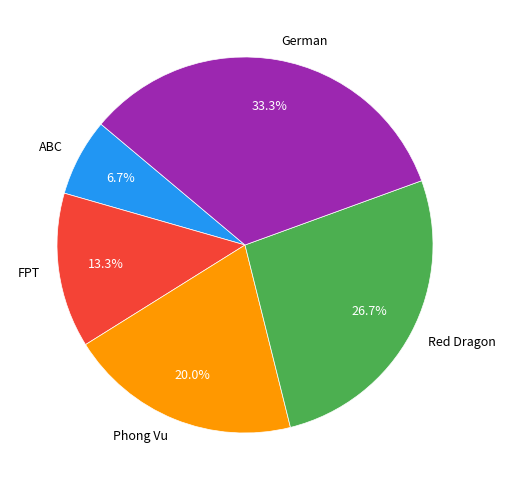

To the nearest percent, what portion does Phong Vu represent?

20%